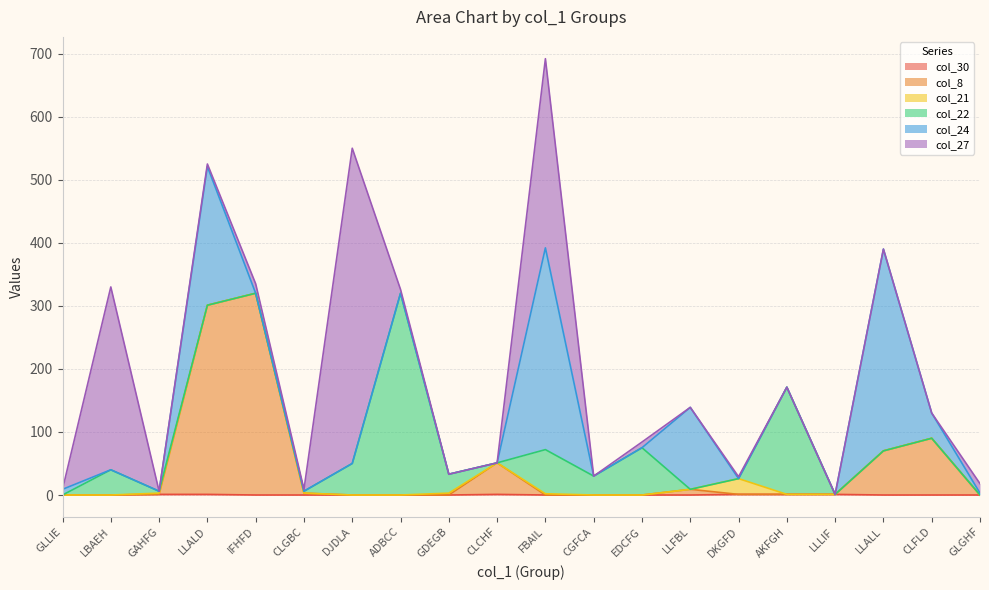

Count the col_30 values in the range 0 to 1.

20